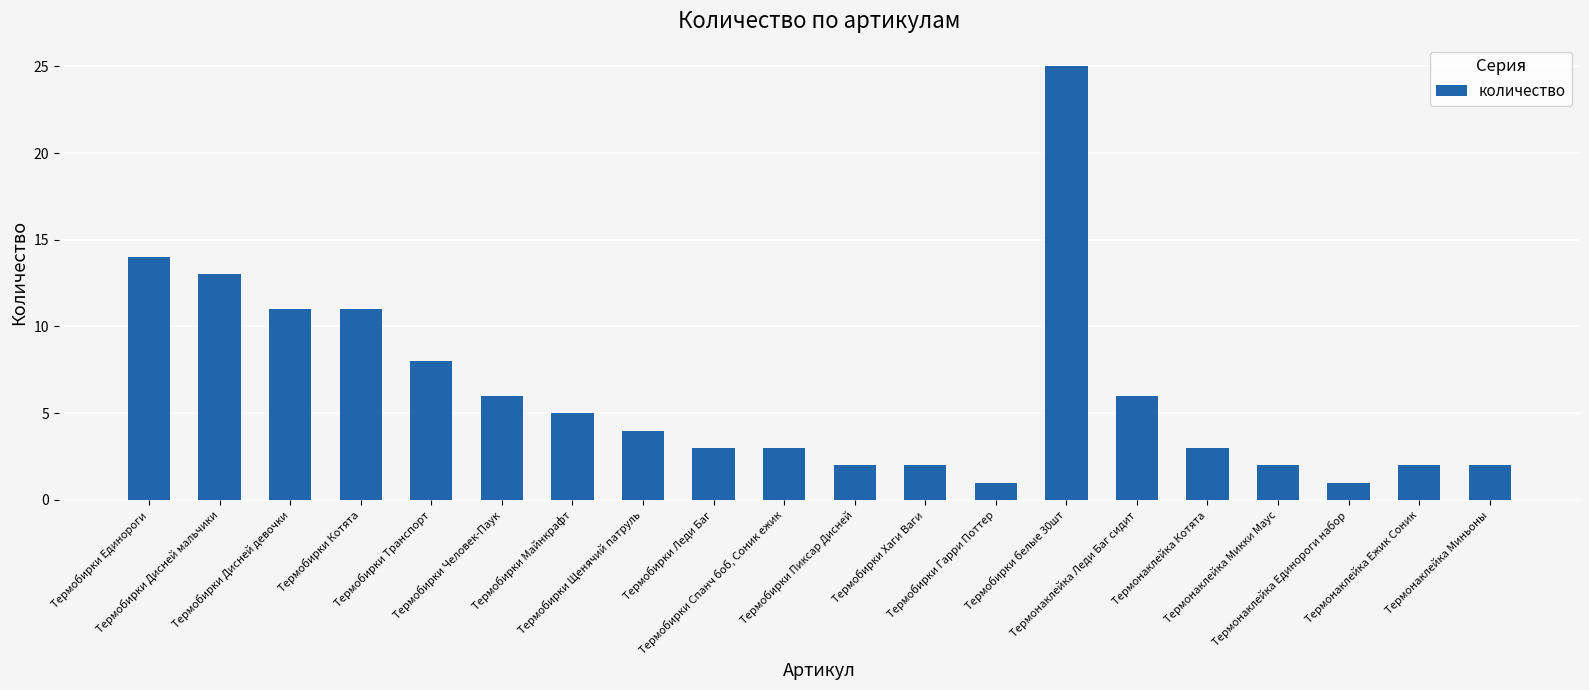

What is the change in value from Термобирки Хаги Ваги to Термобирки белые 30шт?

+23